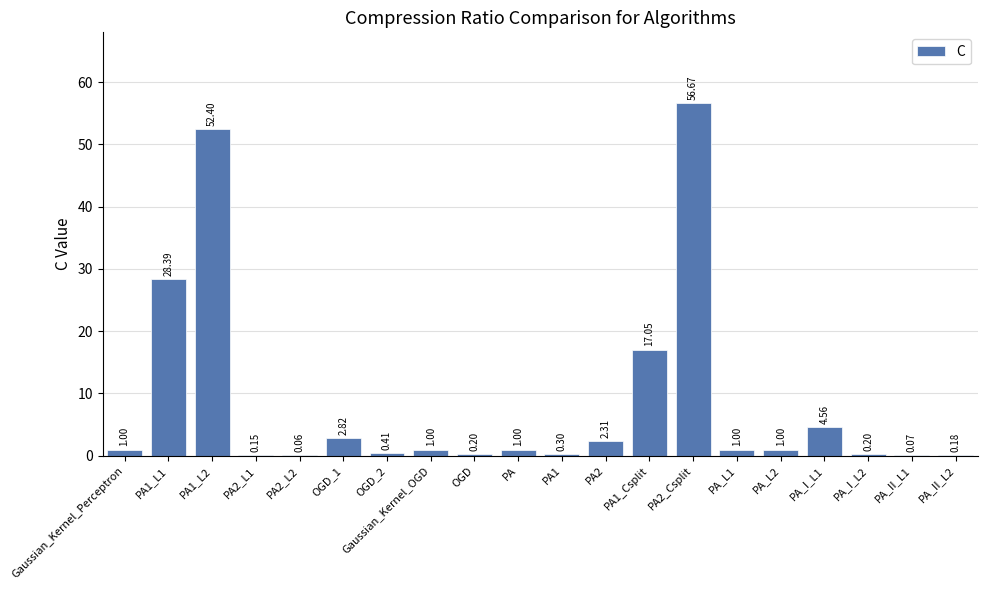

What is the sum of all values?

170.8